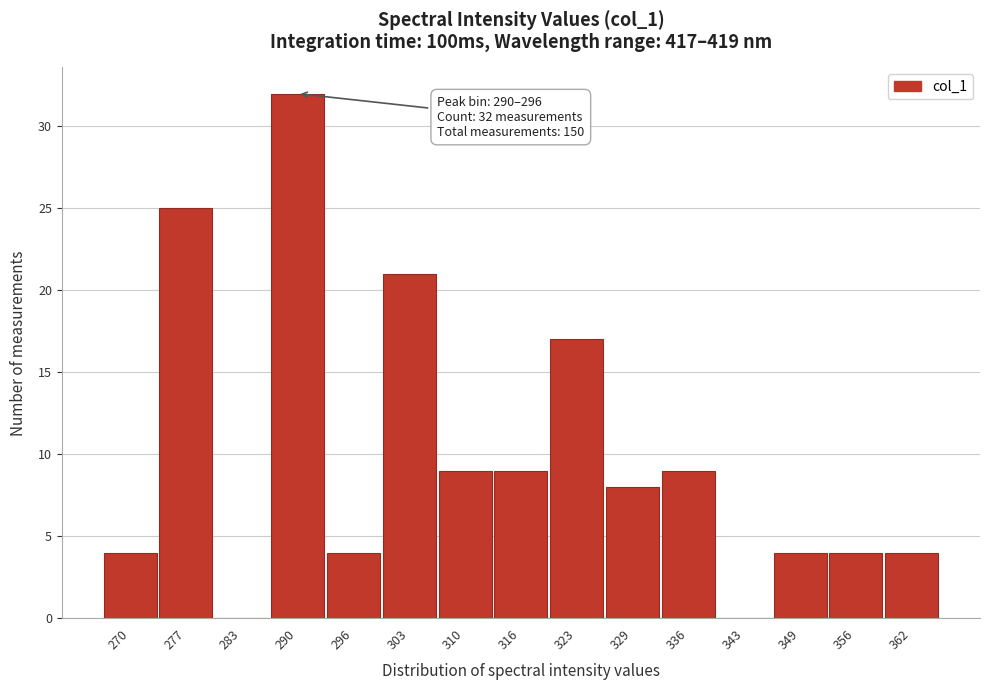

Reading left to right, transcribe all the data shown in this chart.

270=4	277=25	283=0	290=32	296=4	303=21	310=9	316=9	323=17	329=8	336=9	343=0	349=4	356=4	362=4